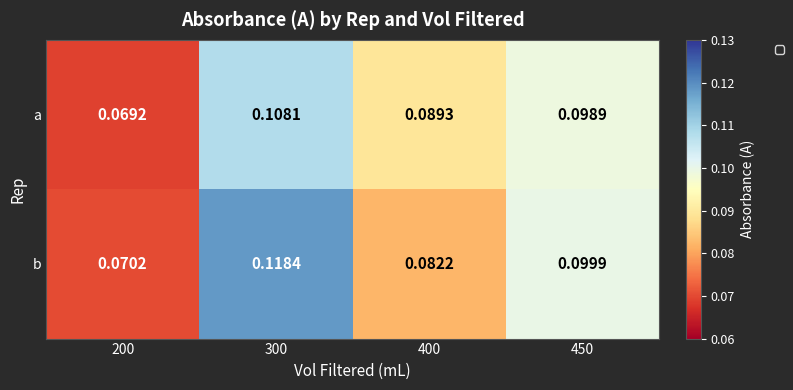

Which series changed the most between 400 and 450?

b